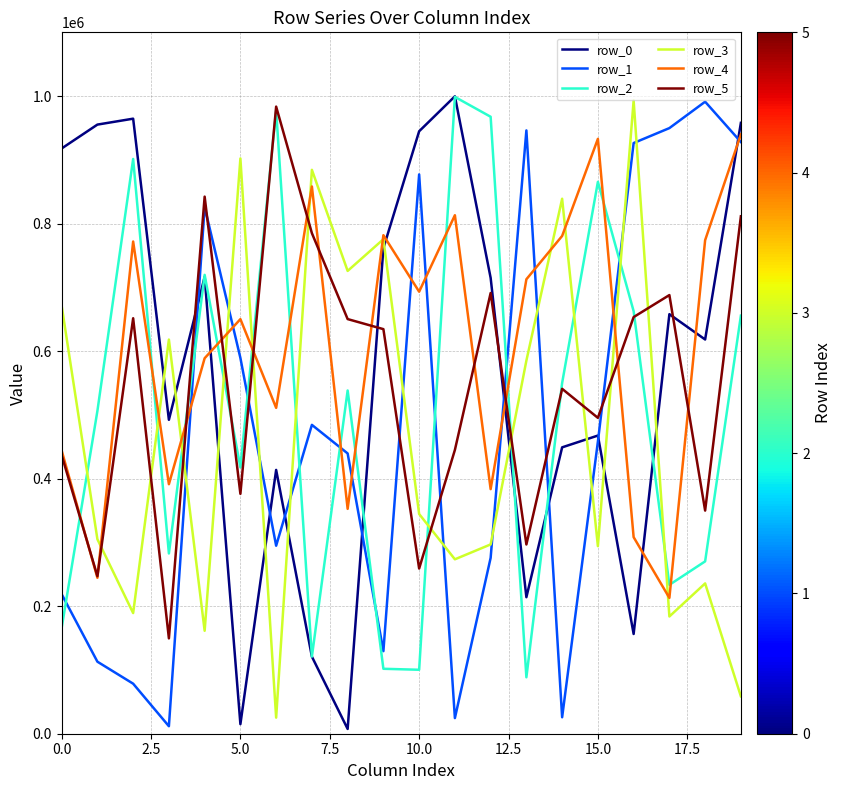

True or false: row_3 and row_1 cross at least once.

True